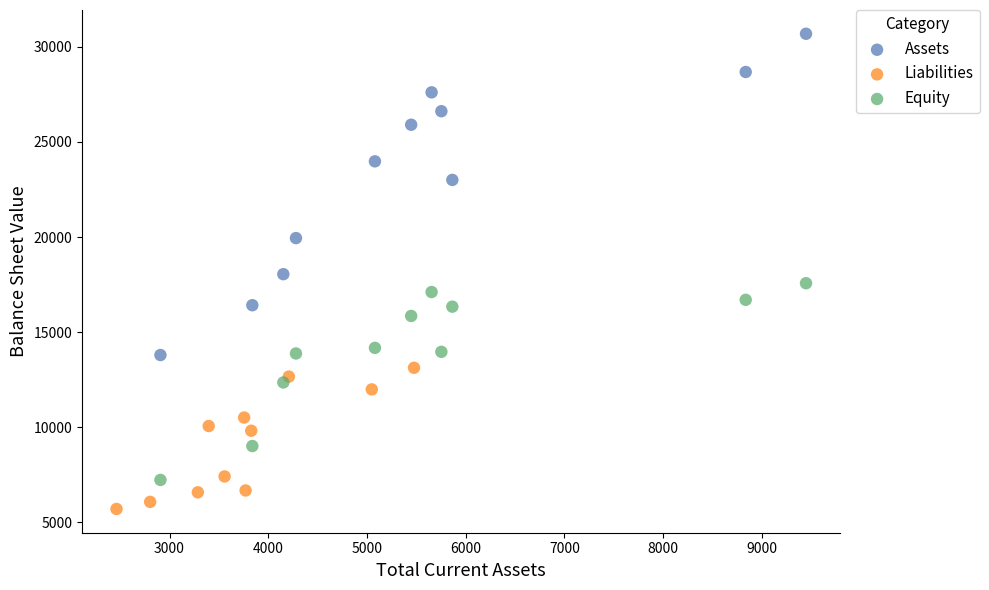

Which series has the widest spread of Y values?

Assets